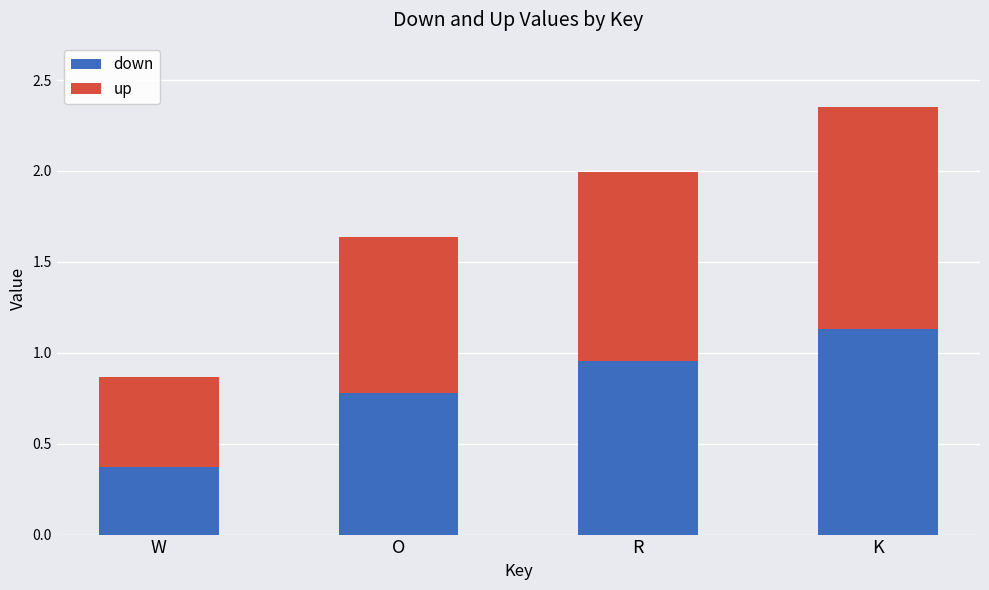

Which category has the lowest value in the down series?

W